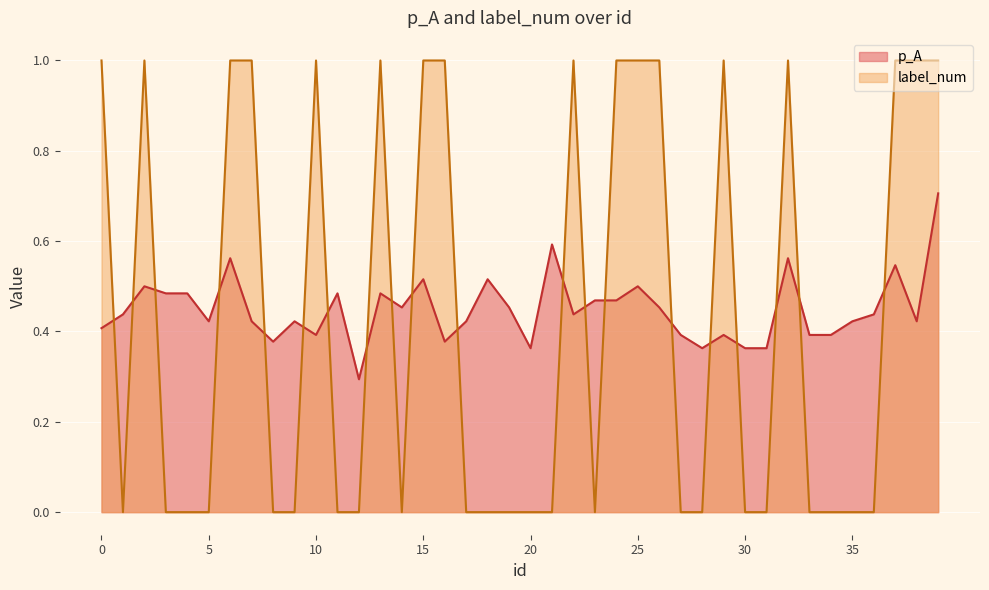

What is the value of the label_num point at the 8th from the left?

1.0